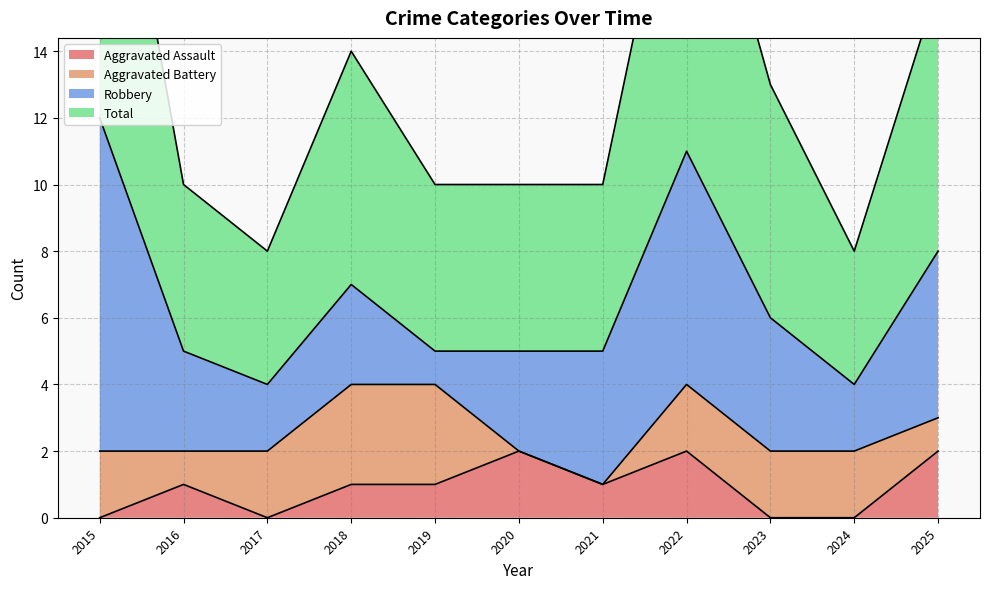

Which category has the highest value across all series?

2015